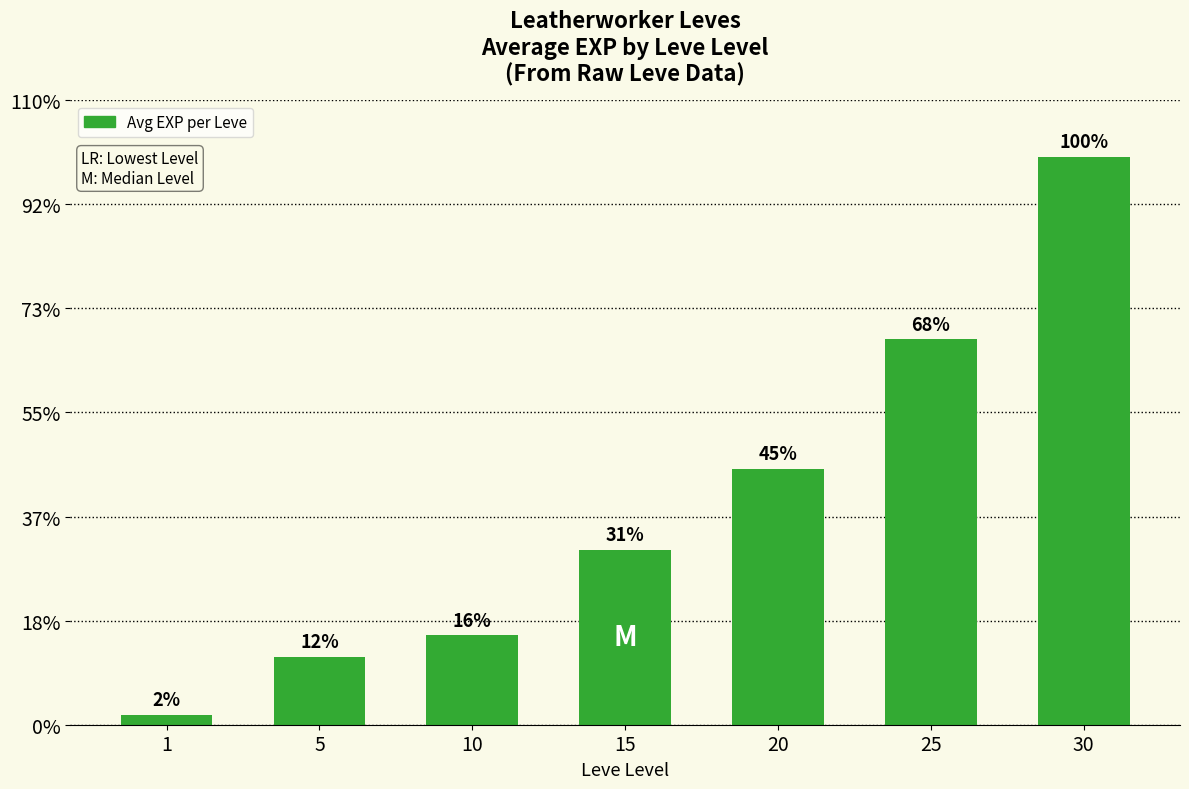

Rank the categories by value from highest to lowest.

30, 25, 20, 15, 10, 5, 1